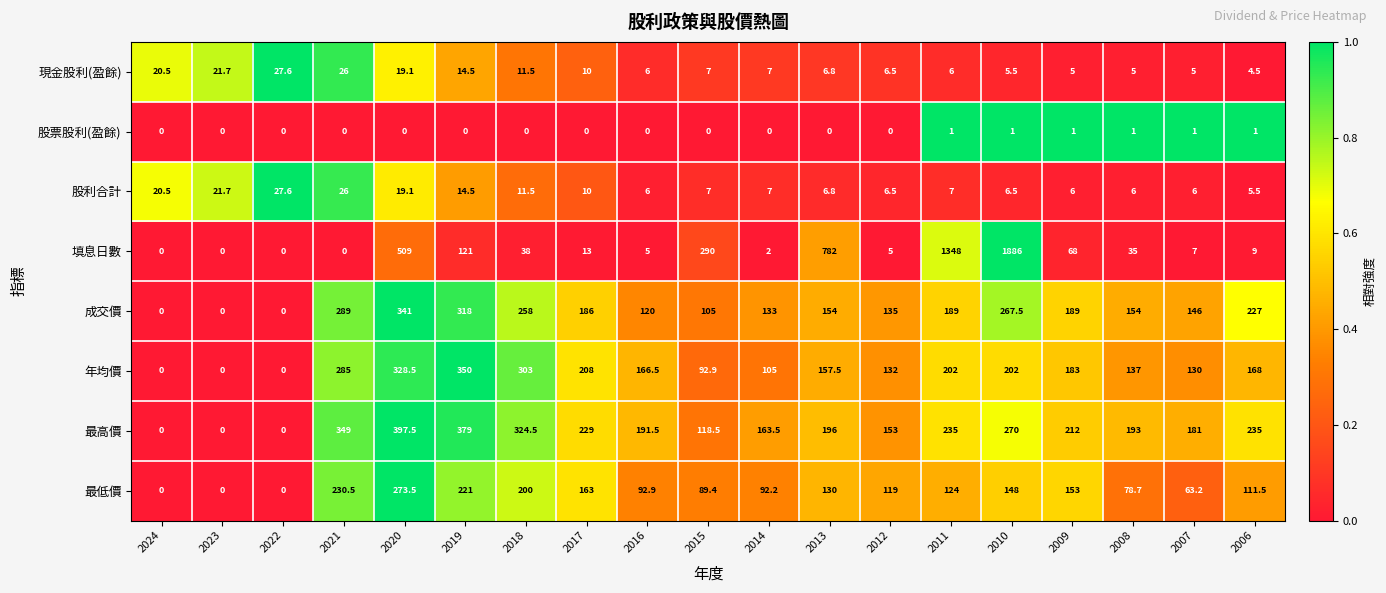

Which series has the widest spread of values?

填息日數